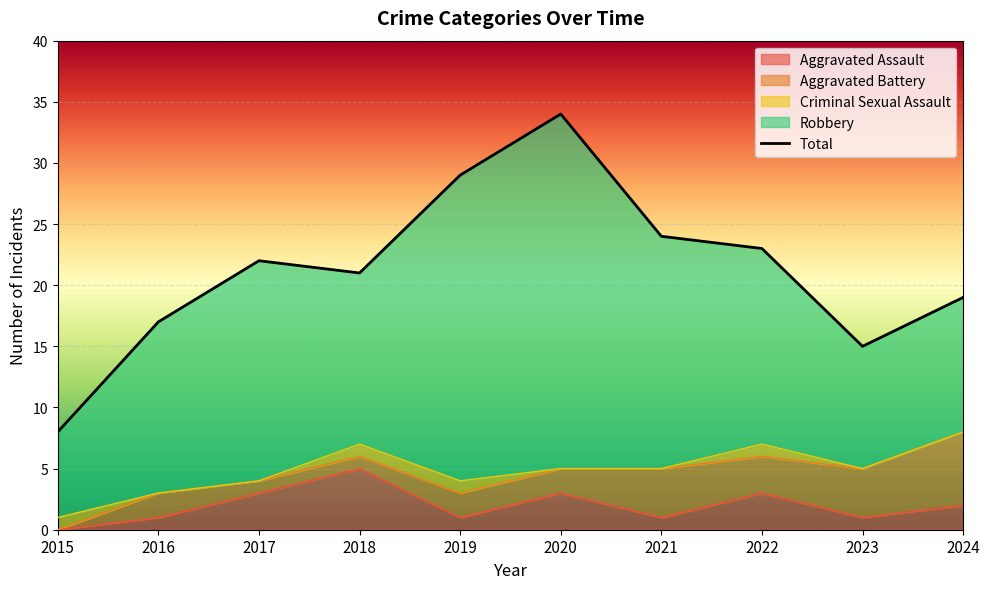

How many lines are shown in the chart?

1